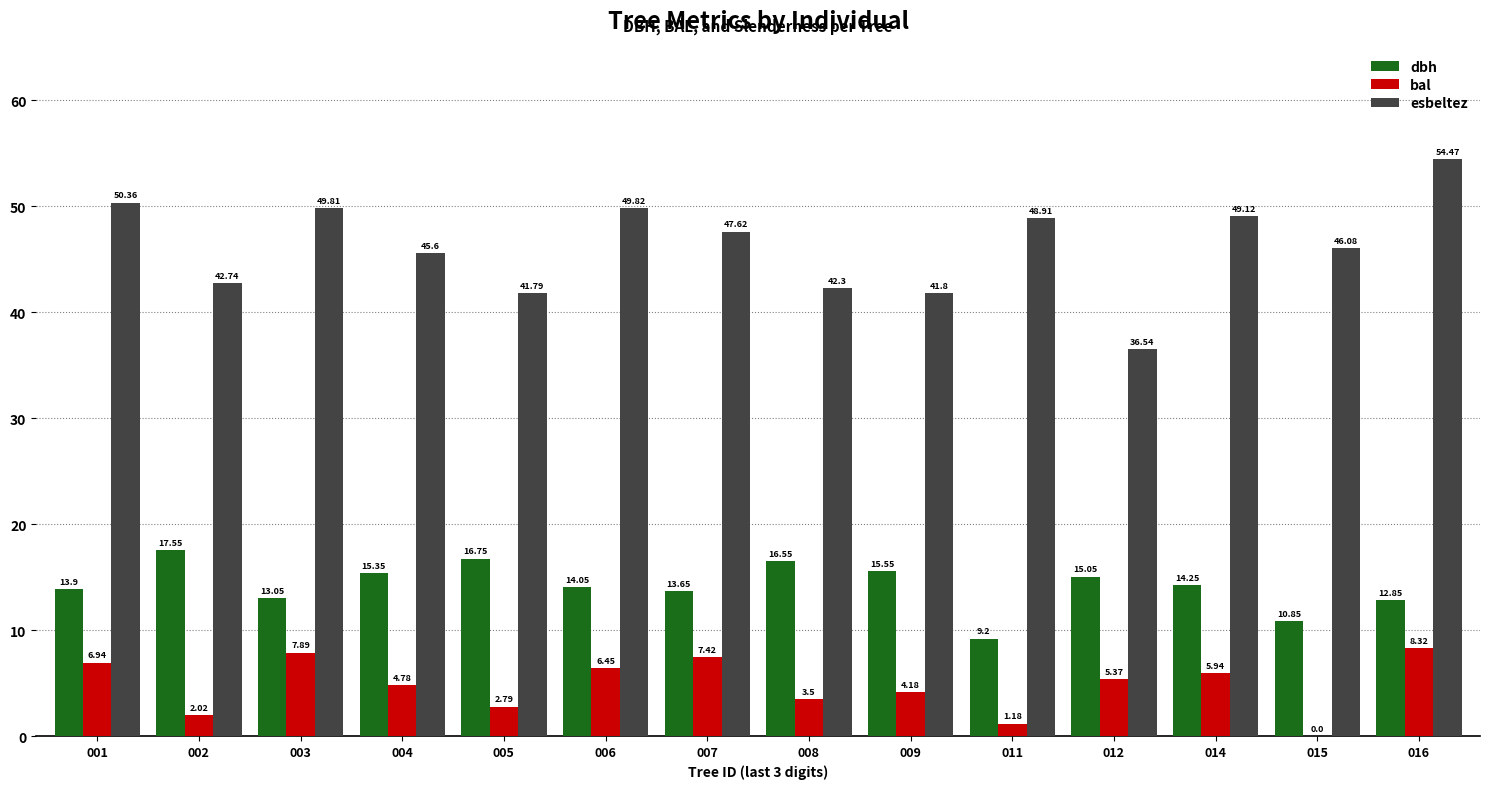

Which series has the largest total across all categories?

esbeltez